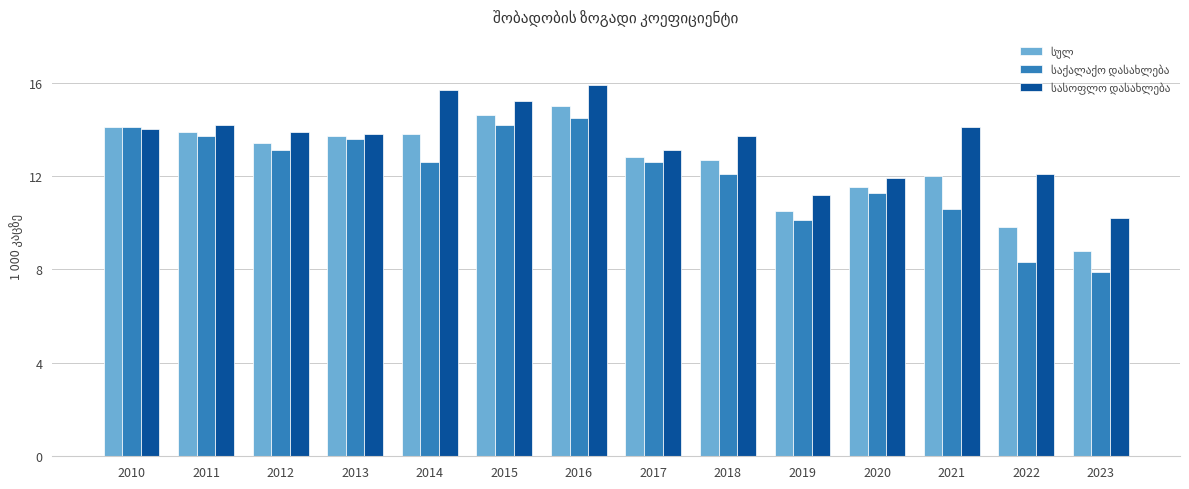

At which category is the sum across all series the highest?

2016